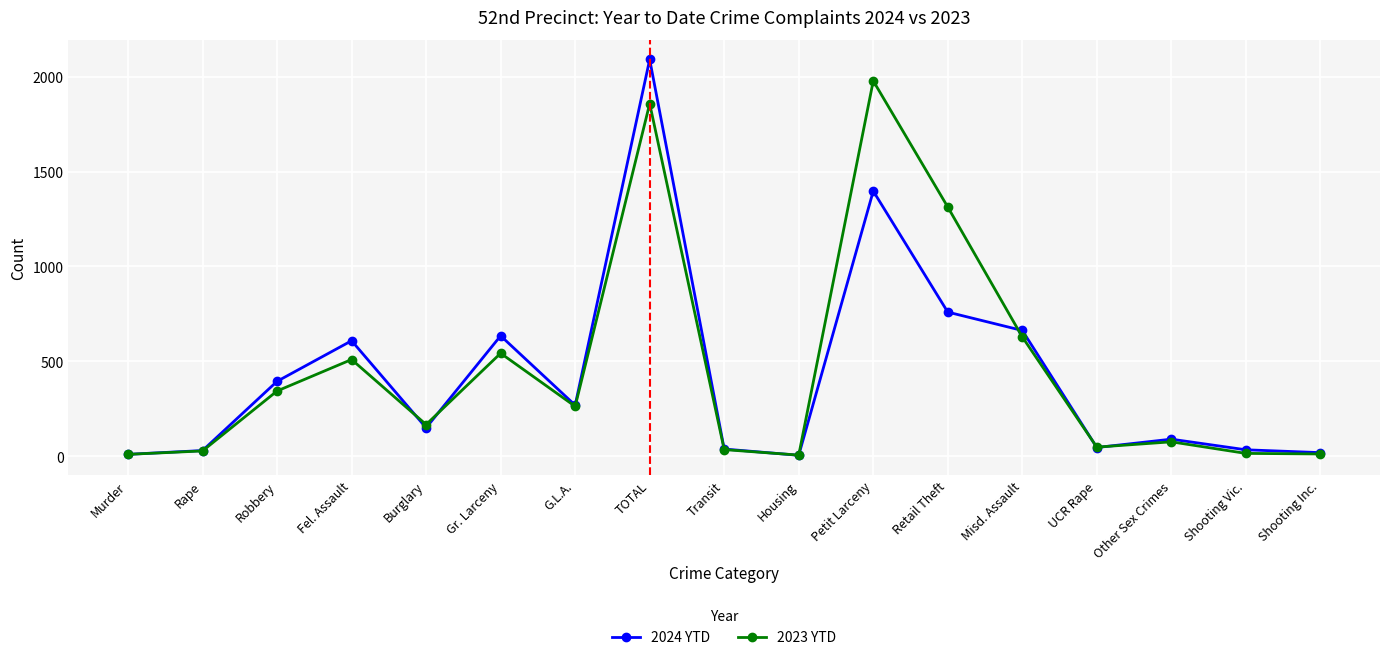

List the series in order of their peak value, lowest first.

2023 YTD, 2024 YTD